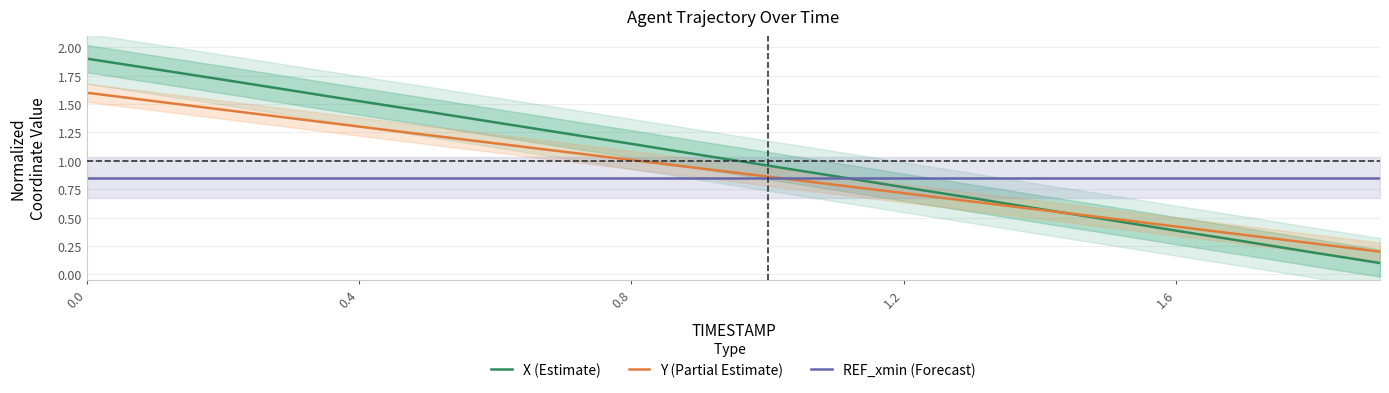

What is the label of the 6th point from the left?

5